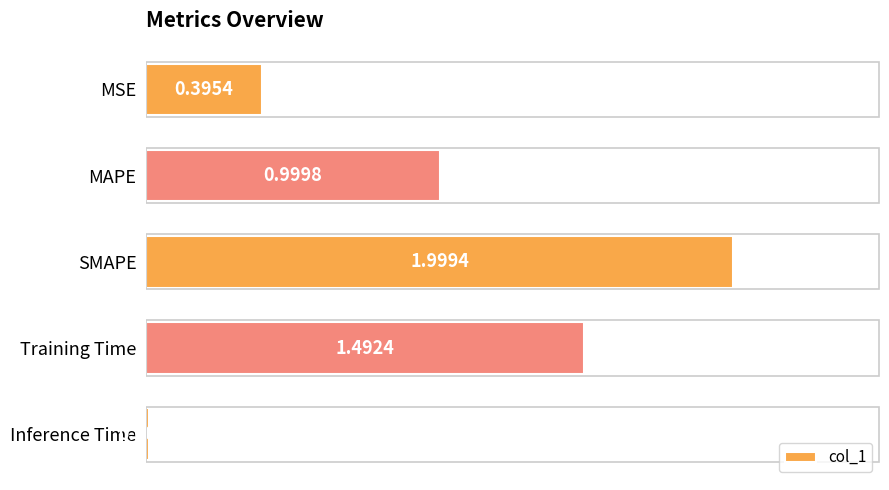

At which category does the chart reach its peak across all series?

SMAPE